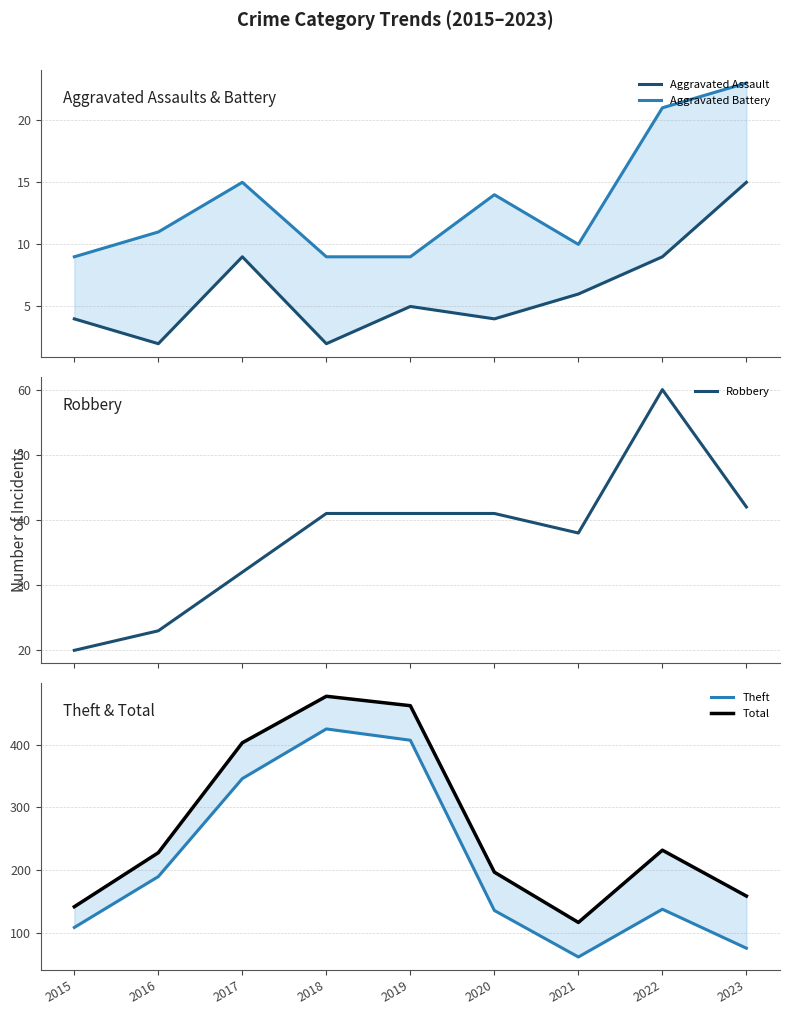

How many values in the Theft series are below 138?

4